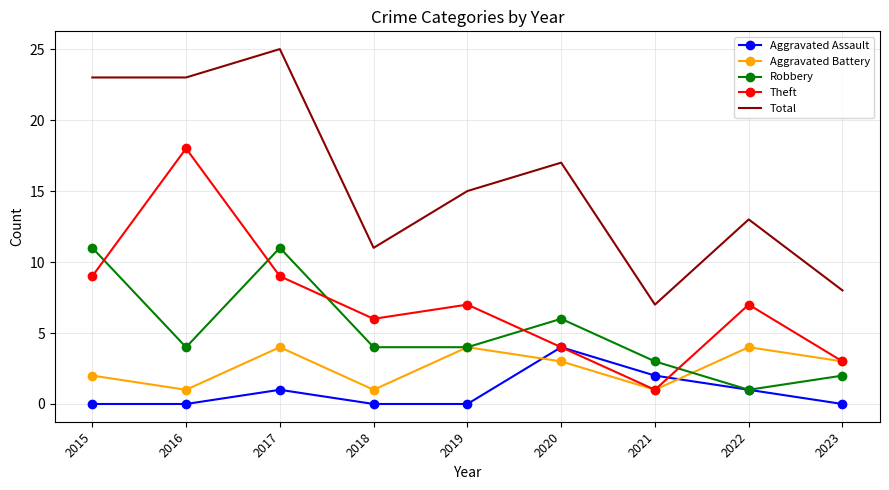

Is it true that Robbery equals 1 at 2022?

True